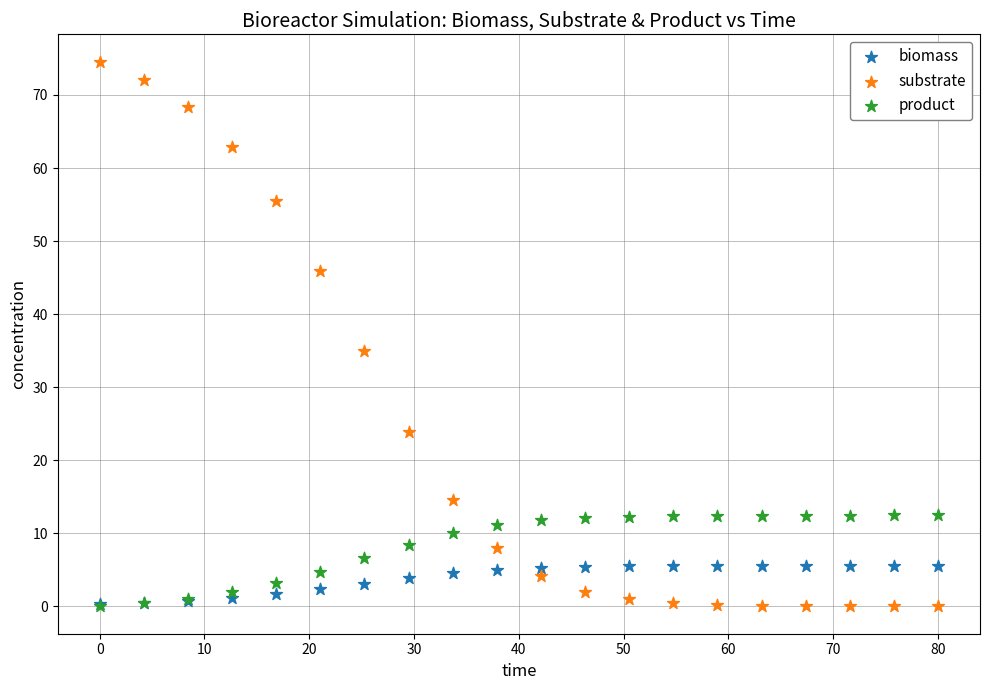

Across all series, what Y value is closest to 37?

34.9